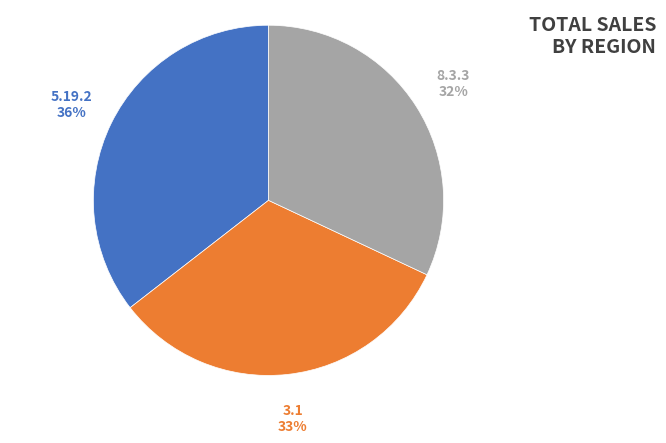

Which slice is the smallest?

8.3.3